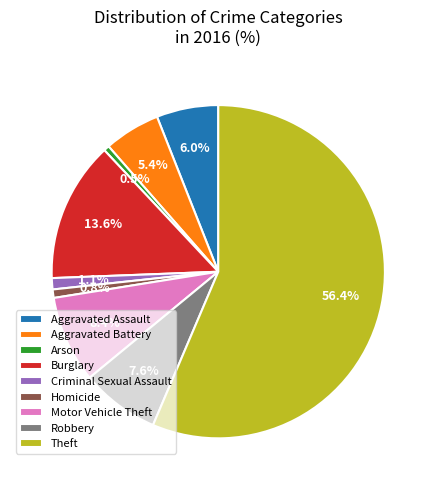

Is the sum of Robbery and Burglary greater than half?

No